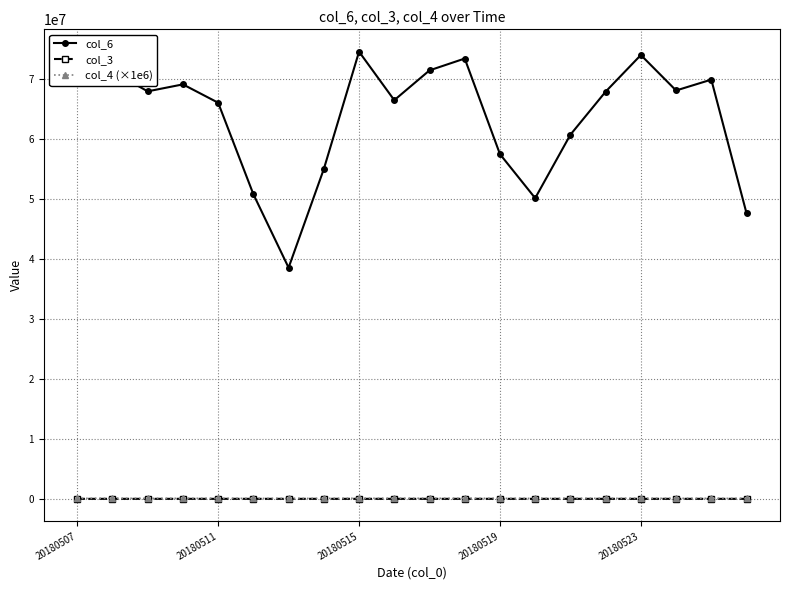

Which series has the widest spread of values?

col_6